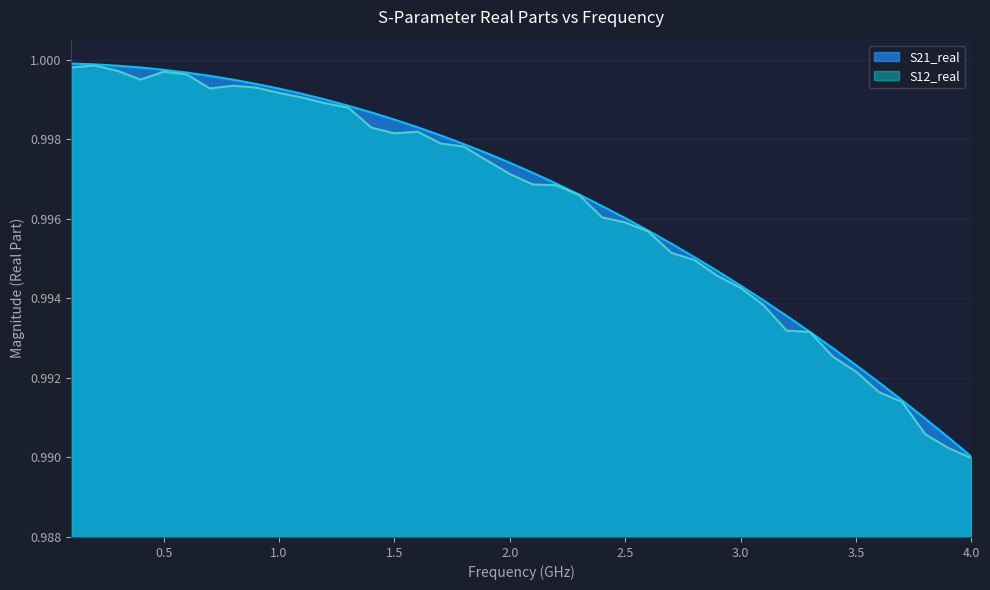

True or false: S12_real and S21_real intersect in this chart.

False